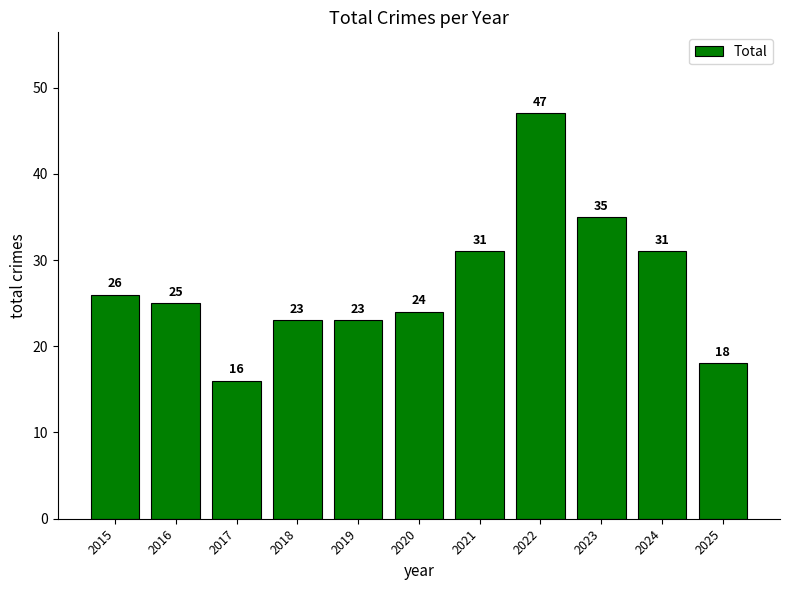

Which category has the highest value across all series?

2022